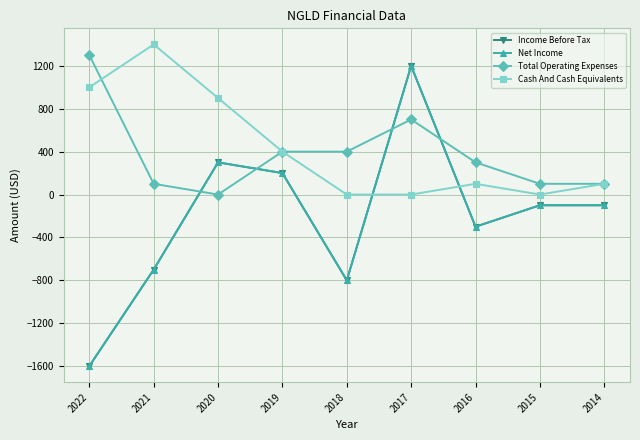

At how many categories does at least one series exceed 232?

7